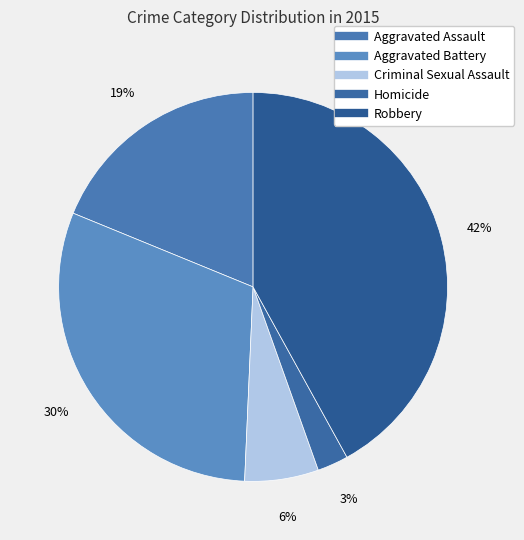

The Aggravated Assault slice represents 19% of the pie. True or false?

True